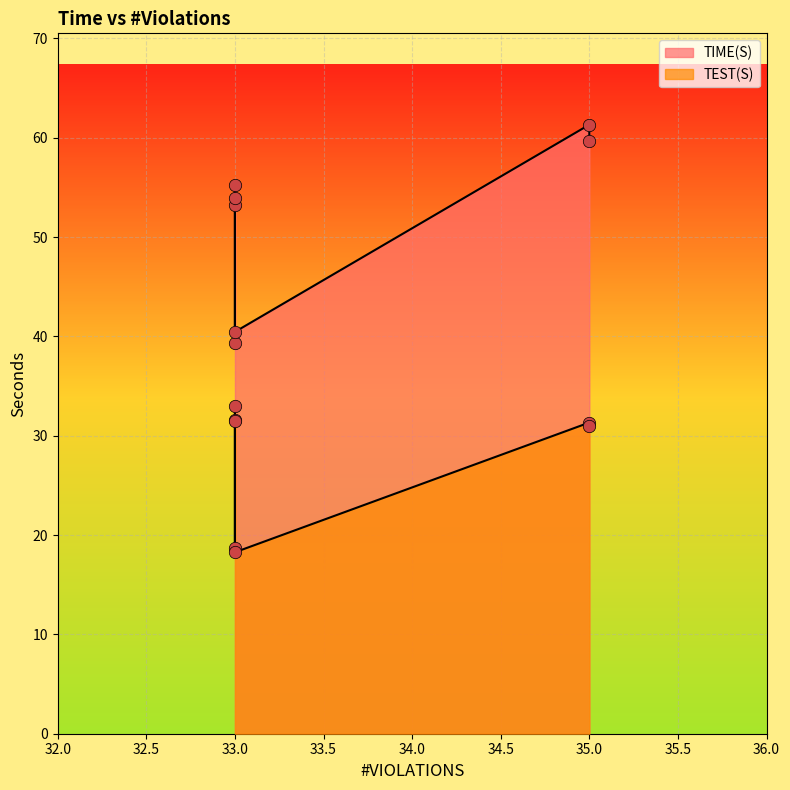

What are all the series names shown in the legend?

TIME(S), TEST(S)